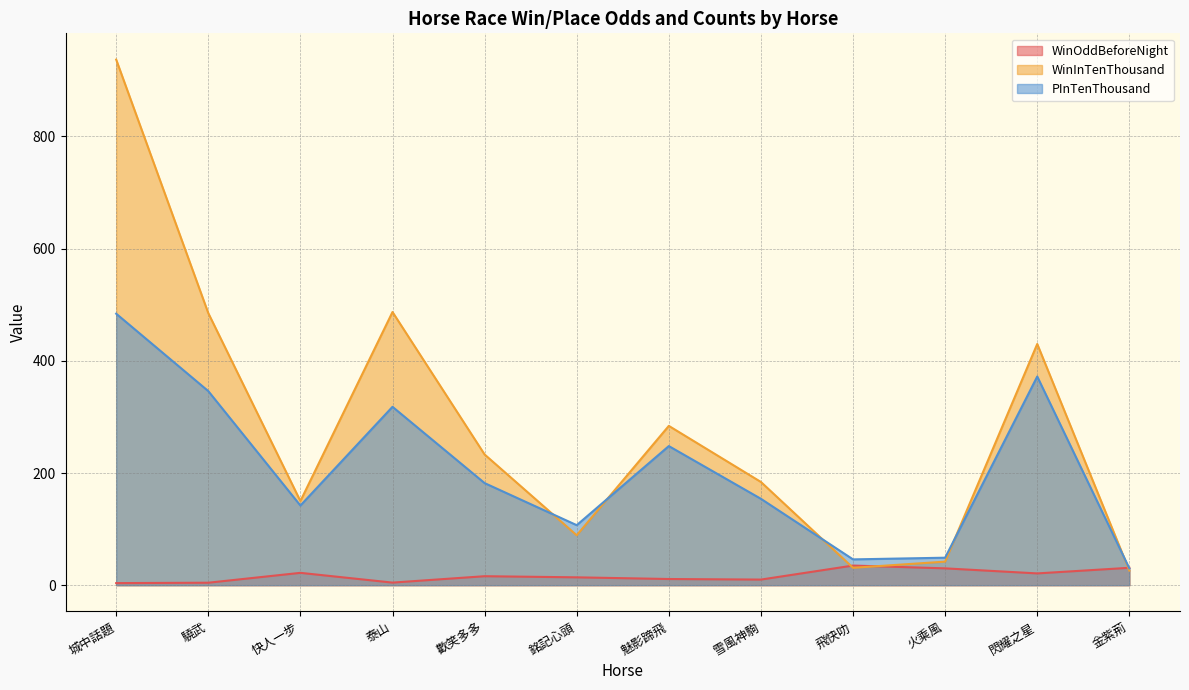

The WinInTenThousand series shows 13.6 at 火乘風. True or false?

False